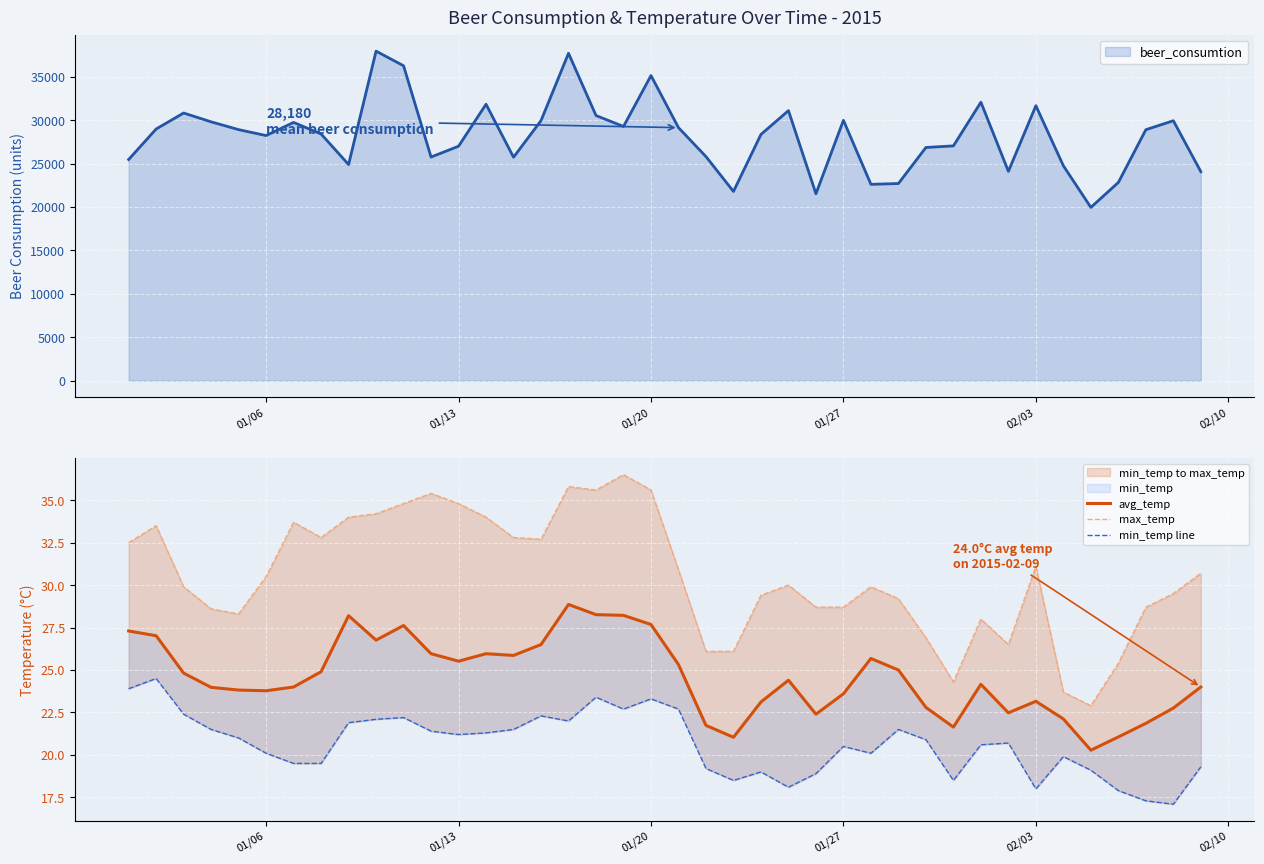

The value of beer_consumtion at 01/13 is 26990. True or false?

True